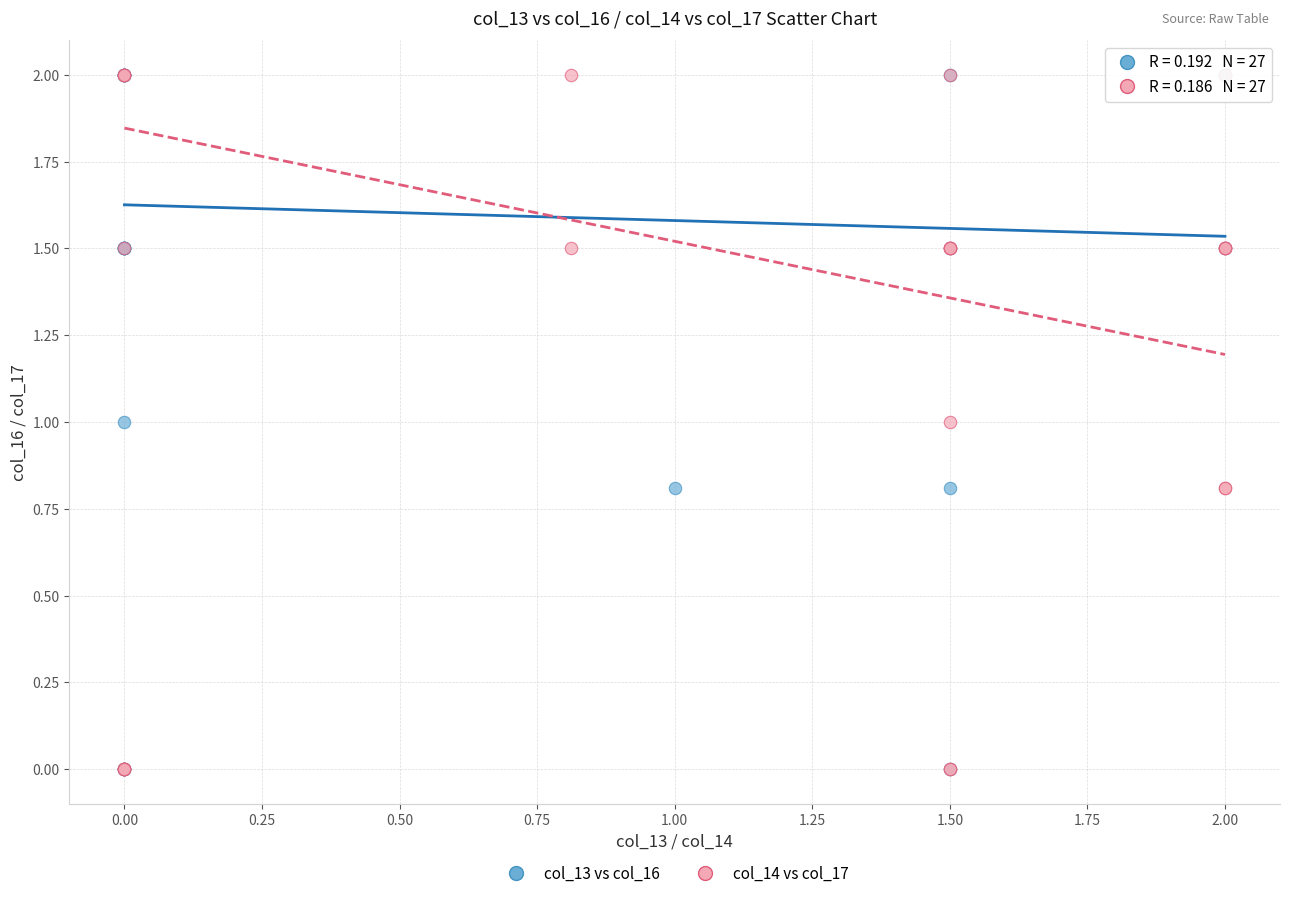

What are all the series names shown in the legend?

col_13 vs col_16, col_14 vs col_17